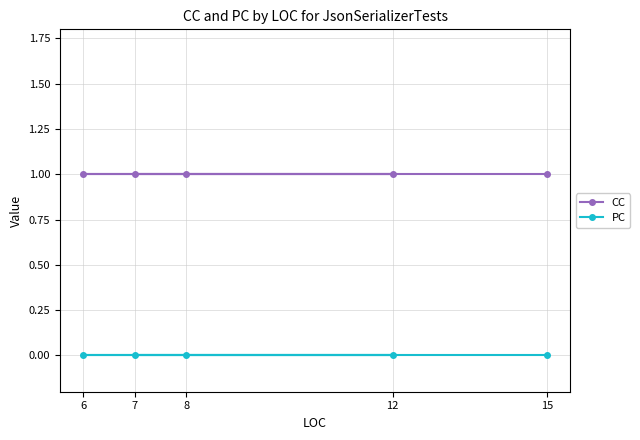

Reading right to left, transcribe all the data shown in this chart.

CC: 1	1	1	1	1
PC: 0	0	0	0	0